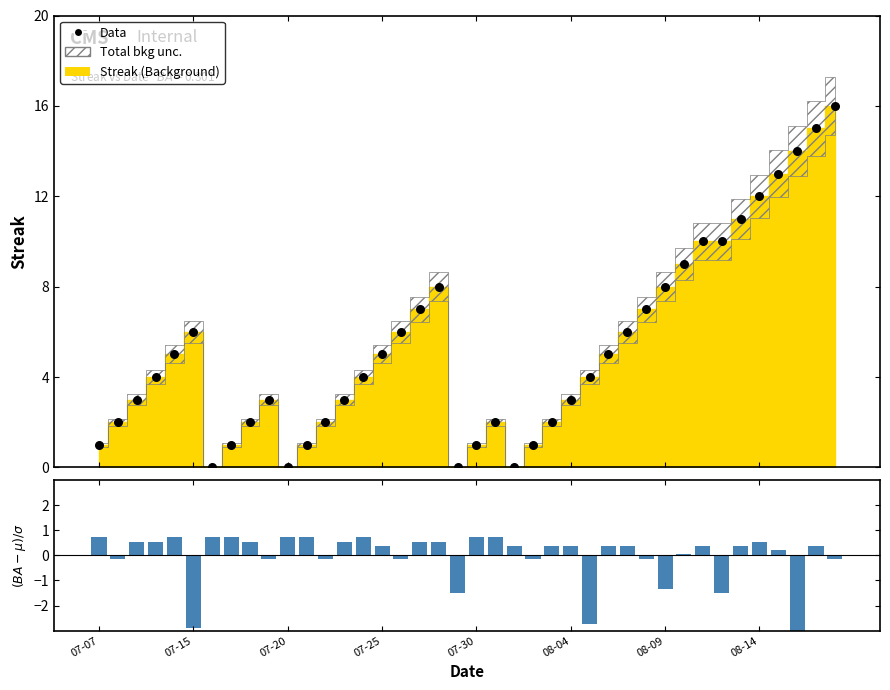

Which series has the largest total across all categories?

Data